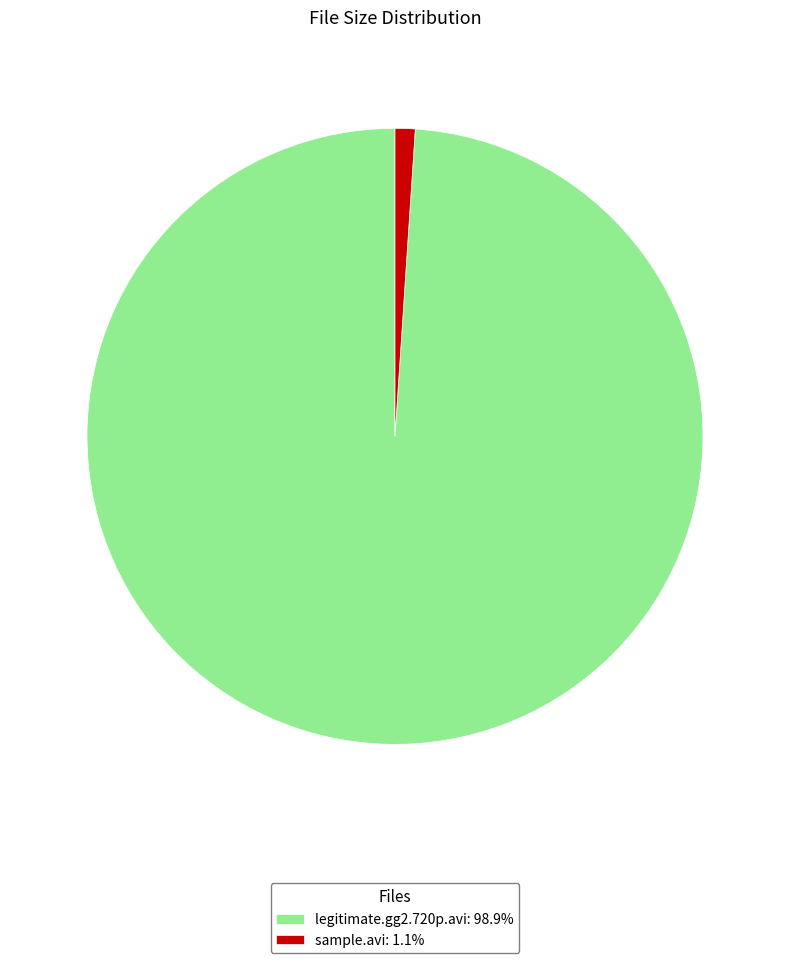

Does sample.avi: 1.1% represent more than half of the total?

No